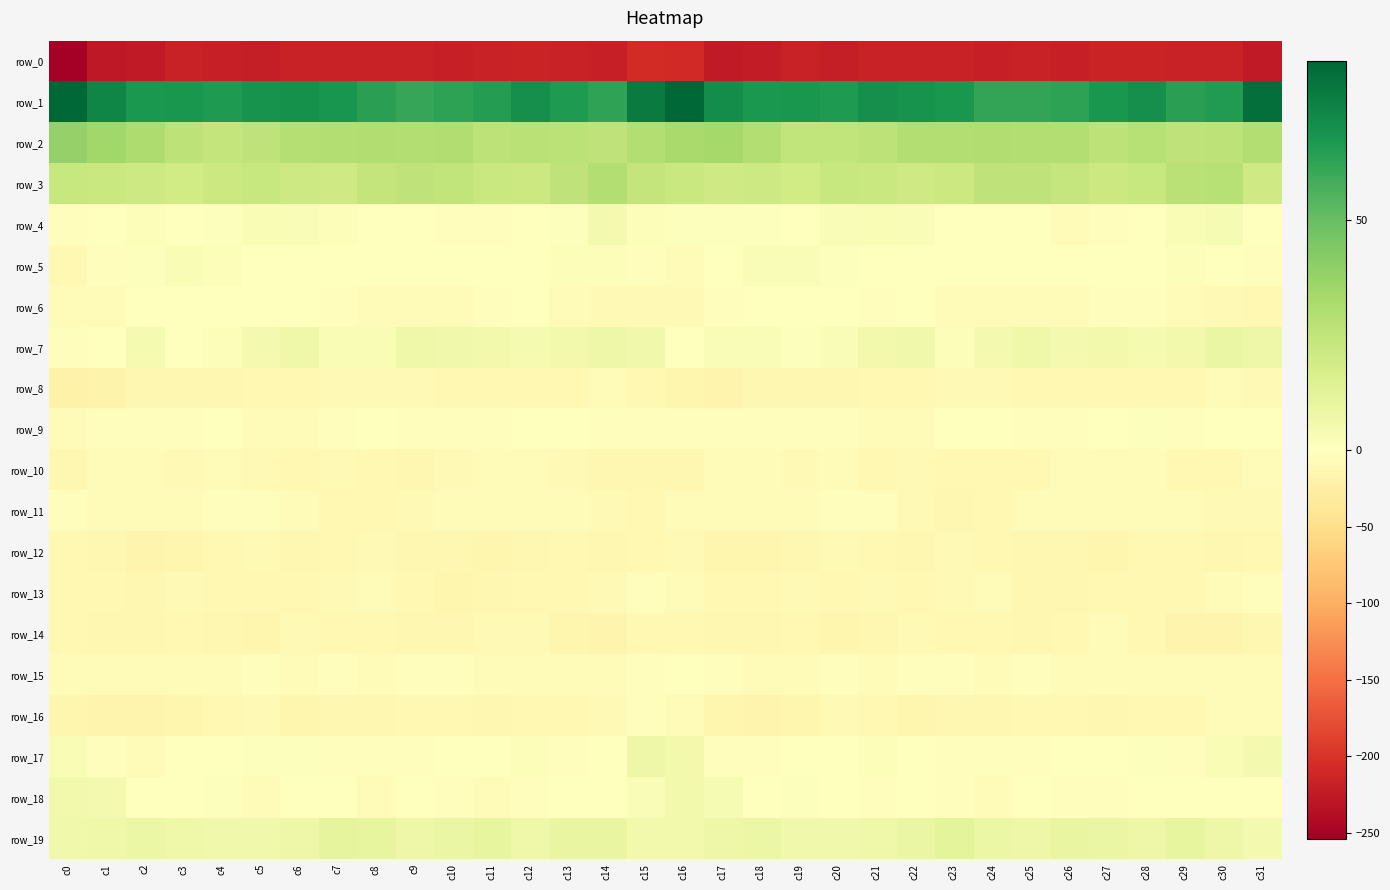

Which series has the largest total across all categories?

row_1